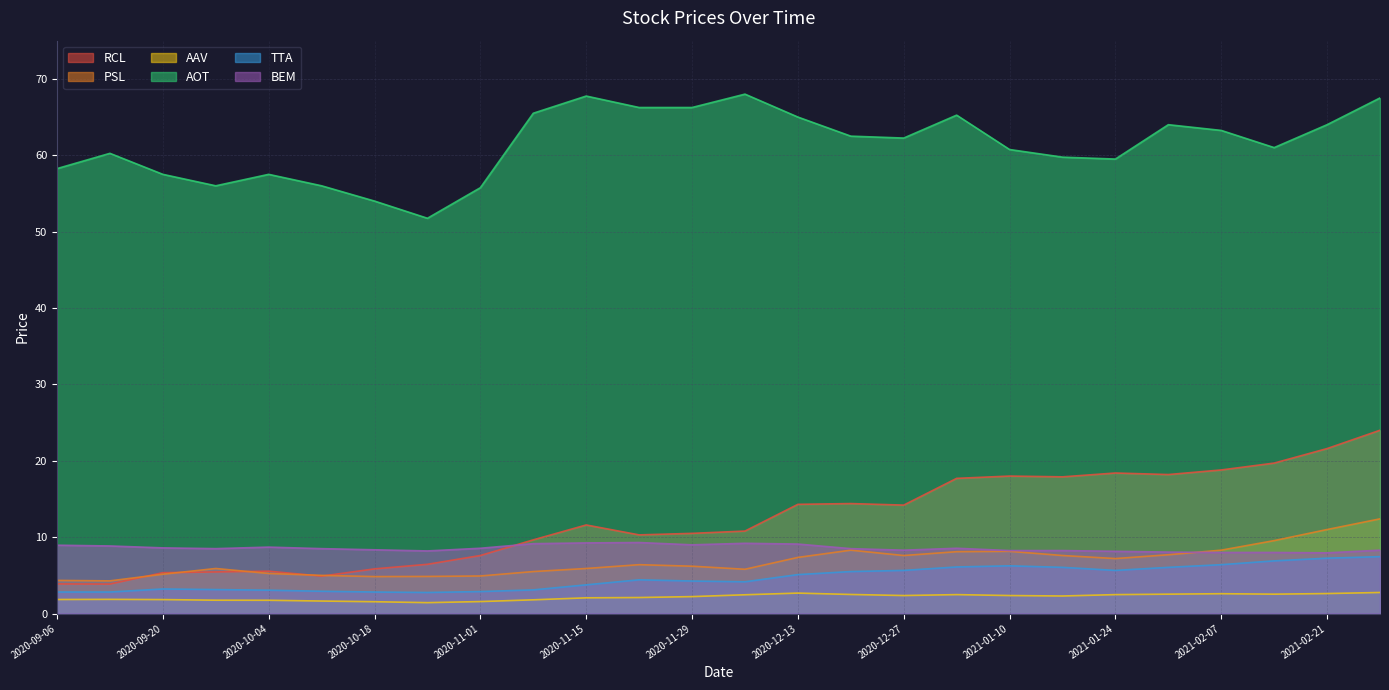

What are all the series names shown in the legend?

RCL, PSL, AAV, AOT, TTA, BEM